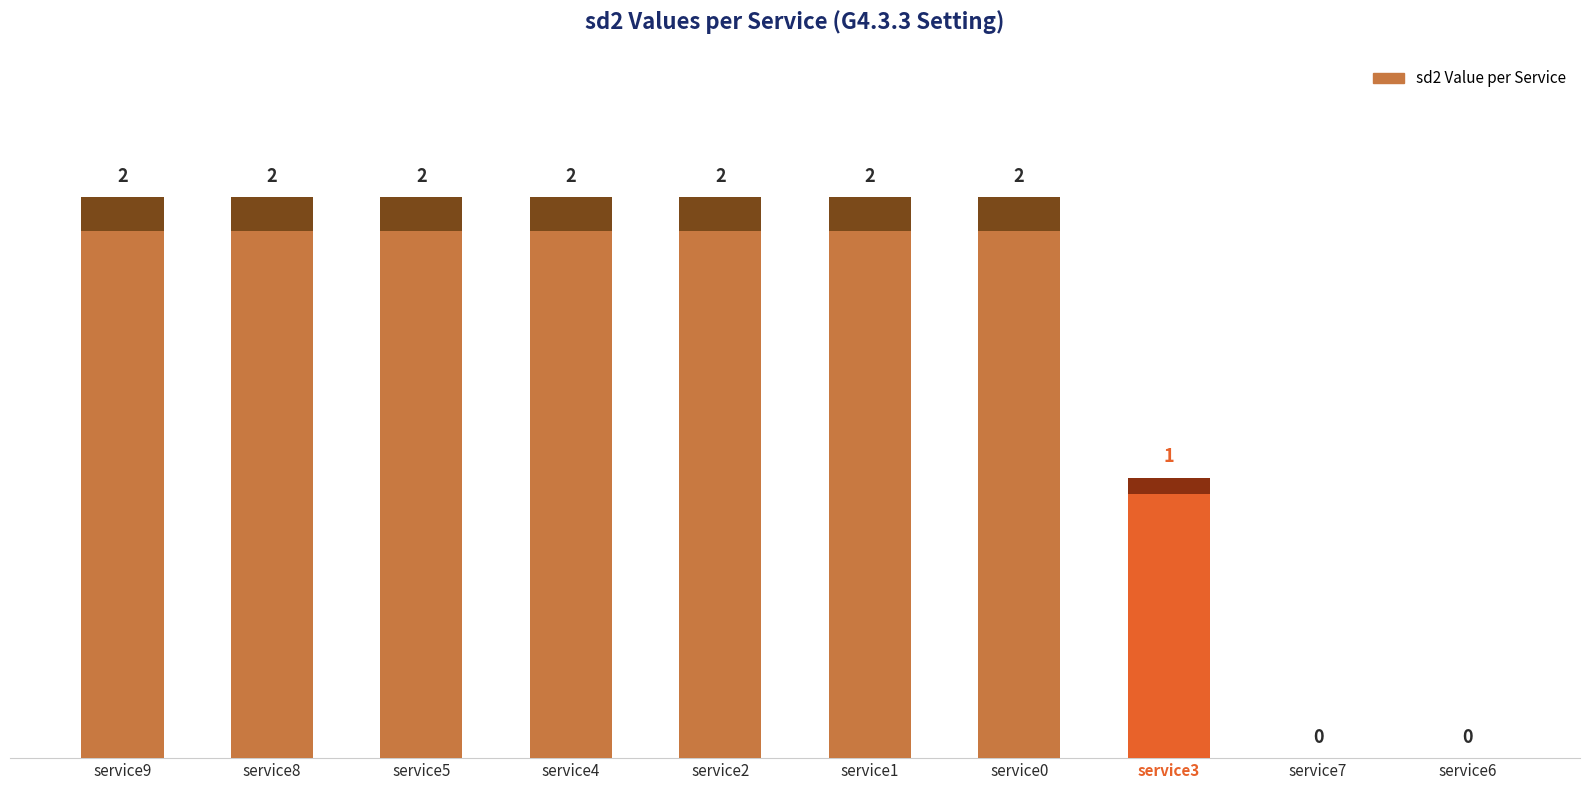

Where is the data nearest to the value 1?

service3